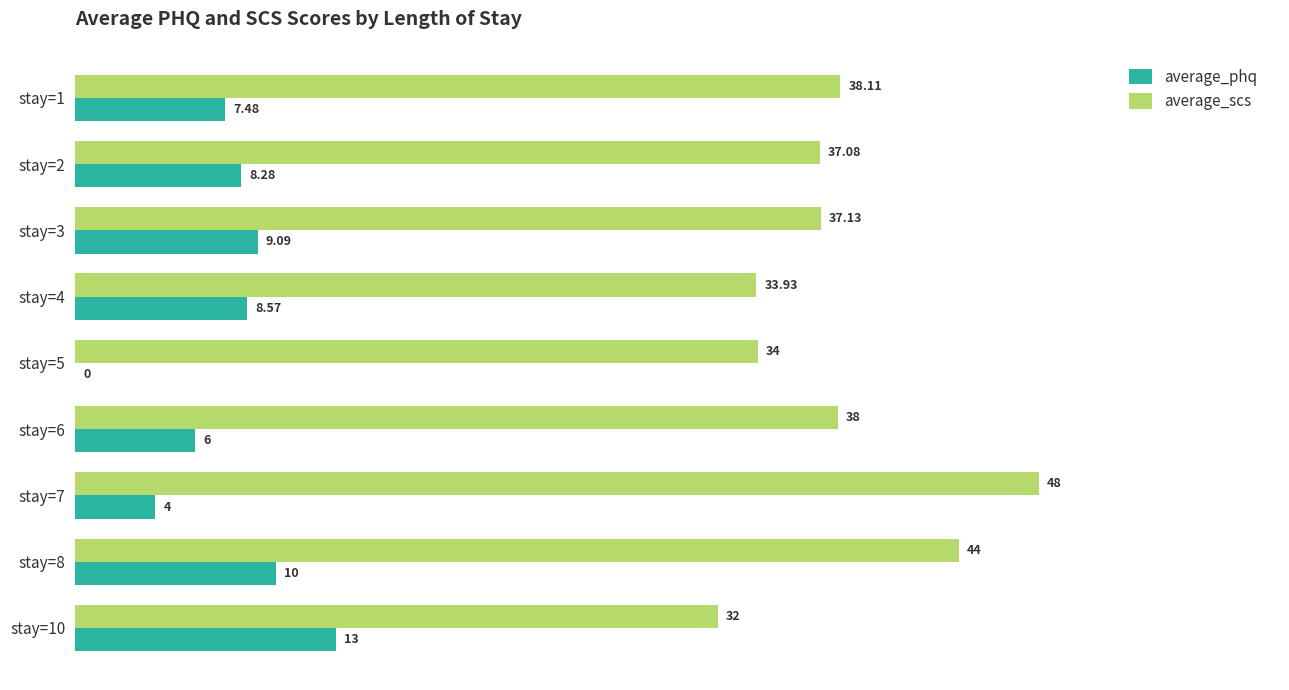

How many data points in average_phq are above 8?

5